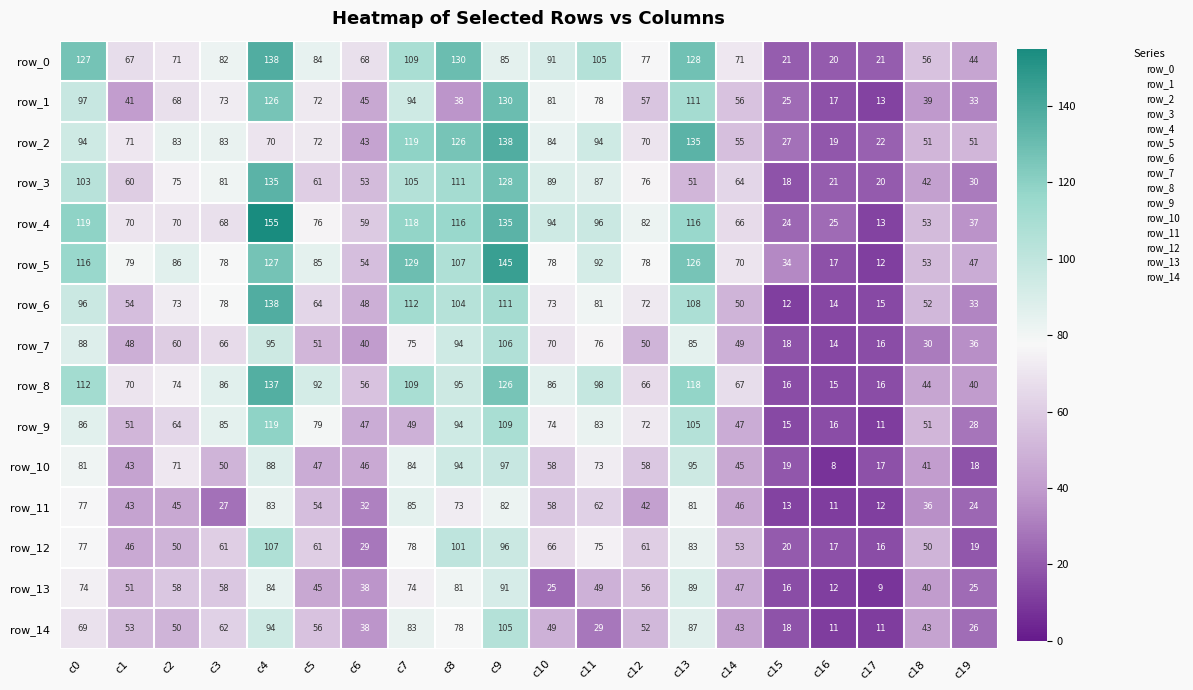

What is the sum of all row_14 values?

1057